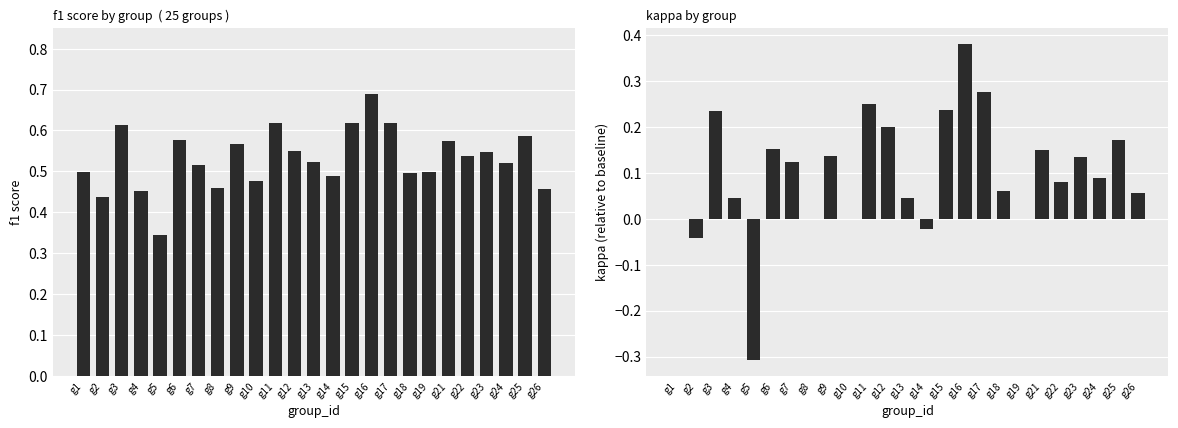

At which label is kappa closest to 0?

g1